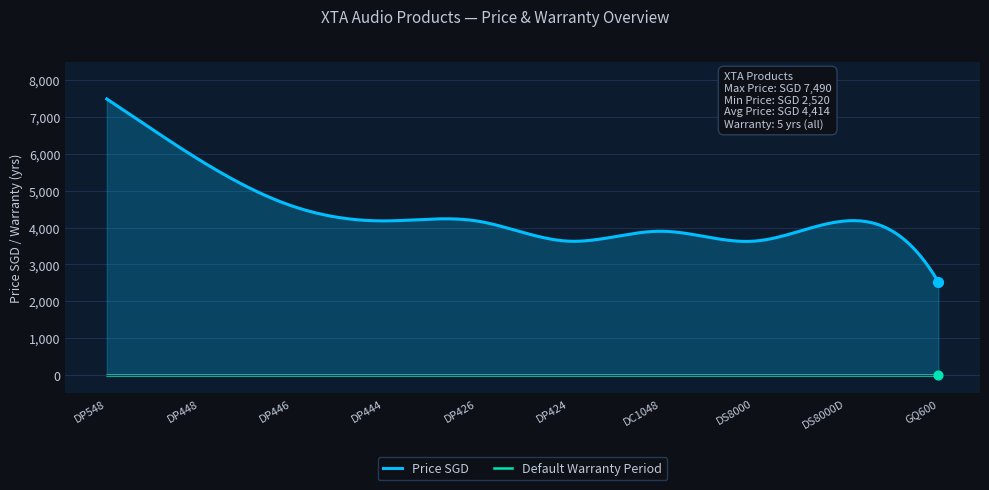

At how many categories does at least one series exceed 1293?

300